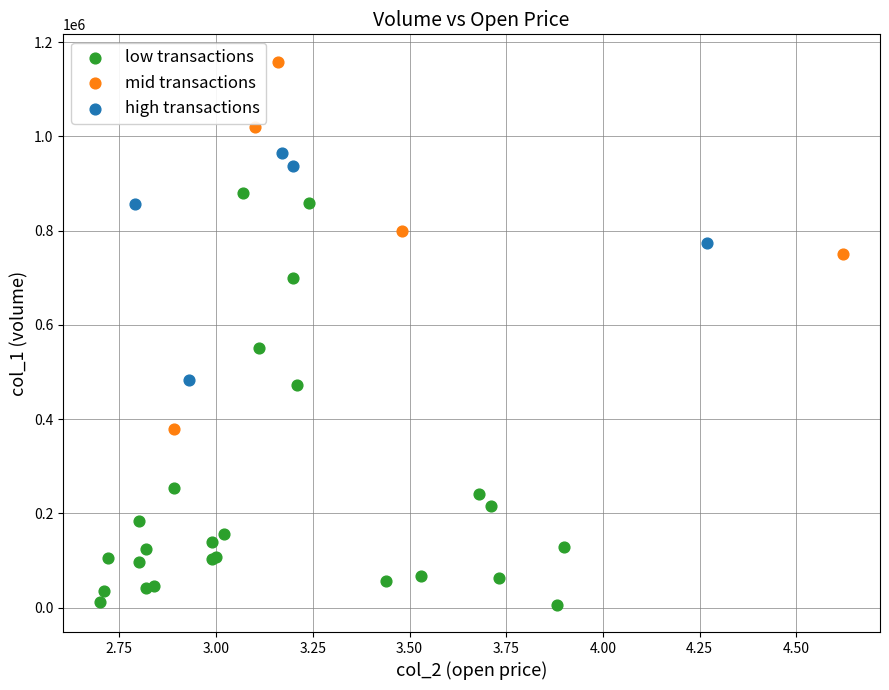

Which series contains the highest Y value?

mid transactions